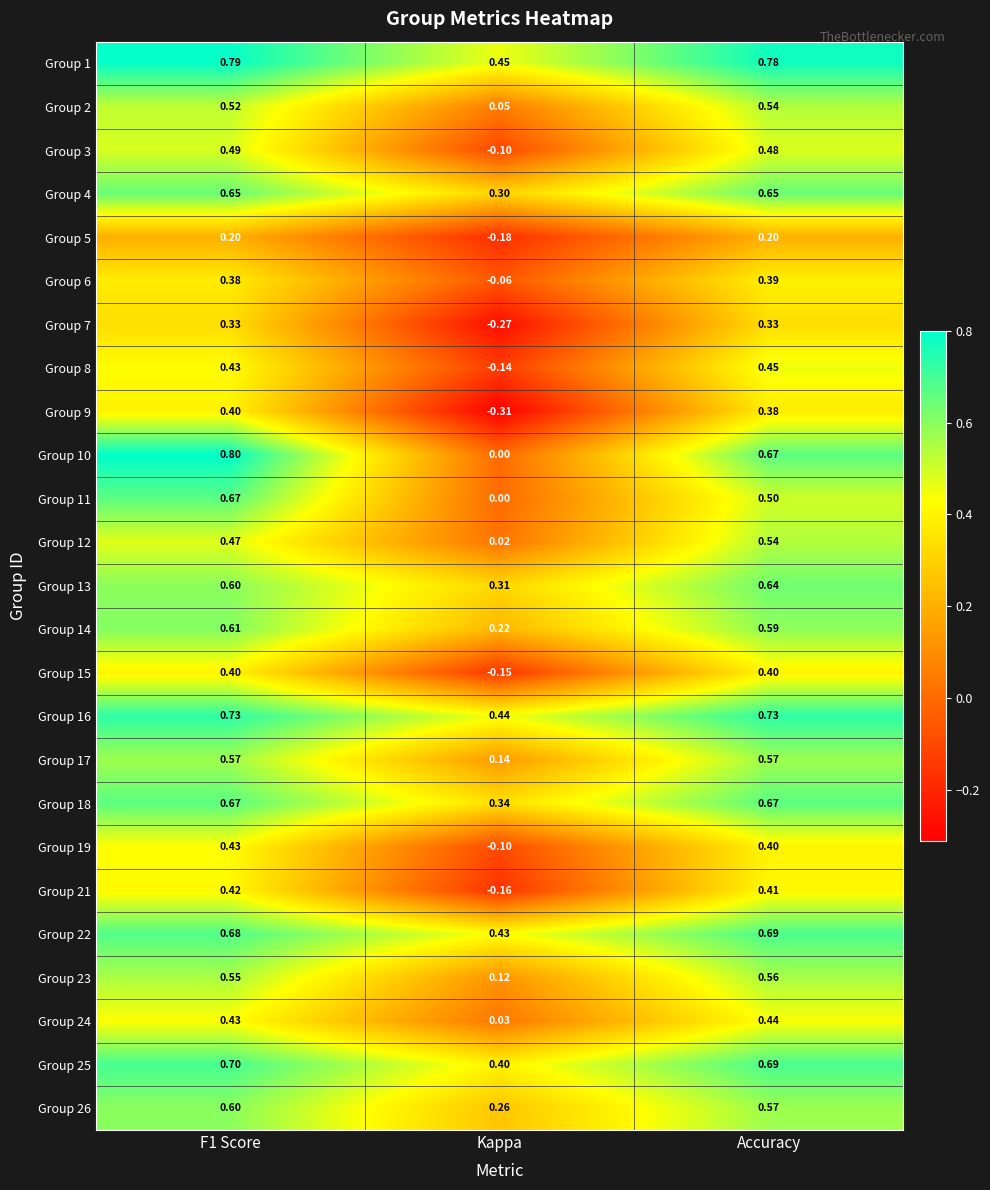

Is the value of Group 25 at Accuracy greater than the value of Group 21 at F1 Score?

Yes